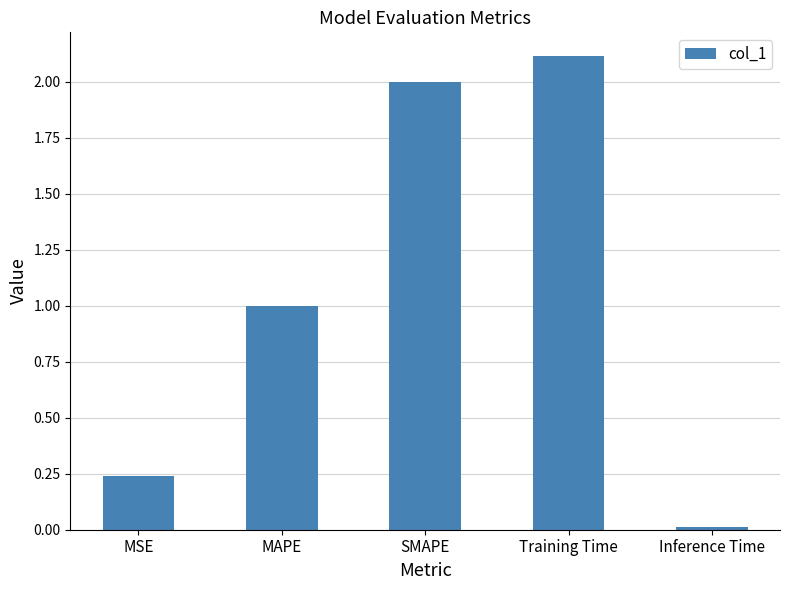

Which label corresponds to the largest value in the chart?

Training Time